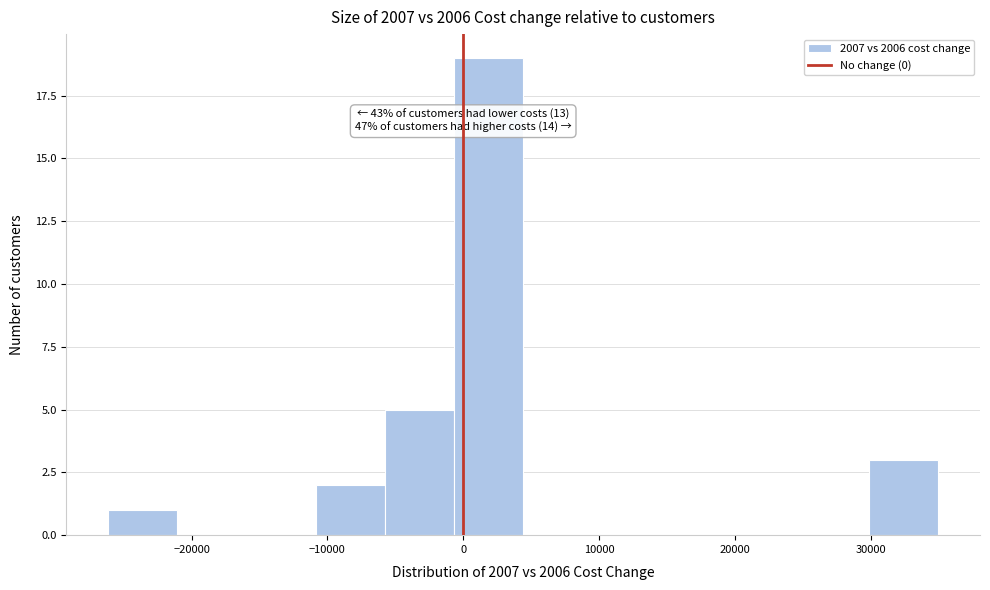

Which range on the x-axis has the tallest bar?

-1000 to 4000